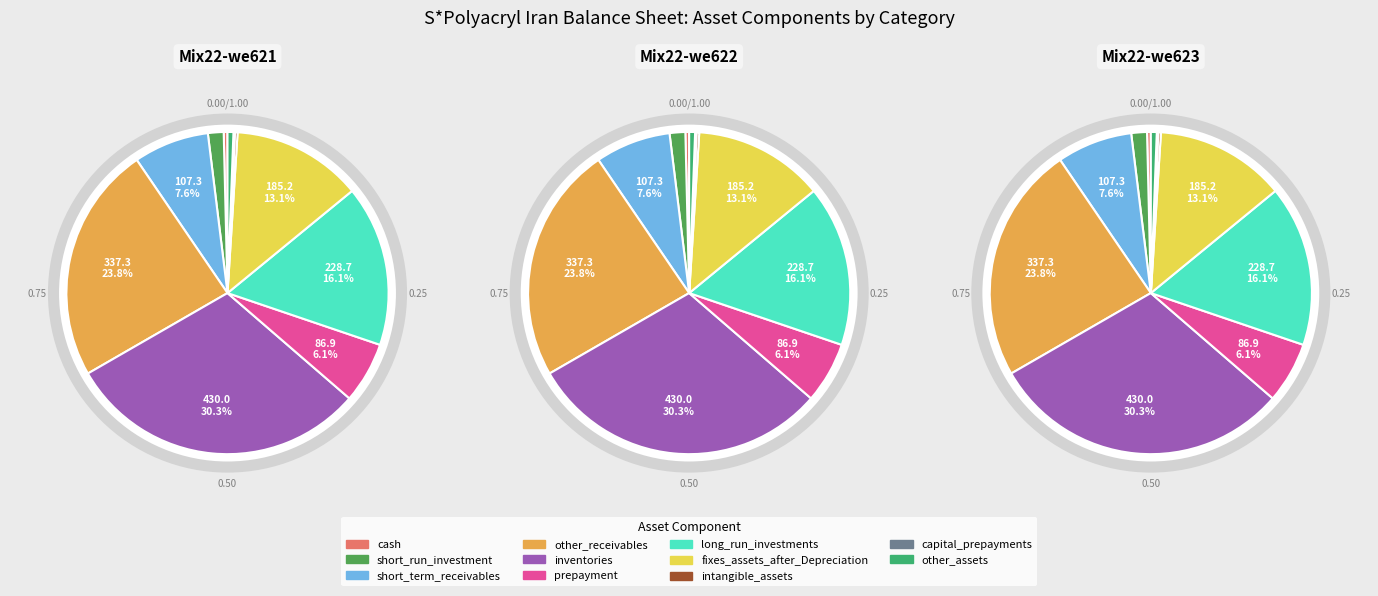

The capital_prepayments slice represents 0% of the pie. True or false?

True